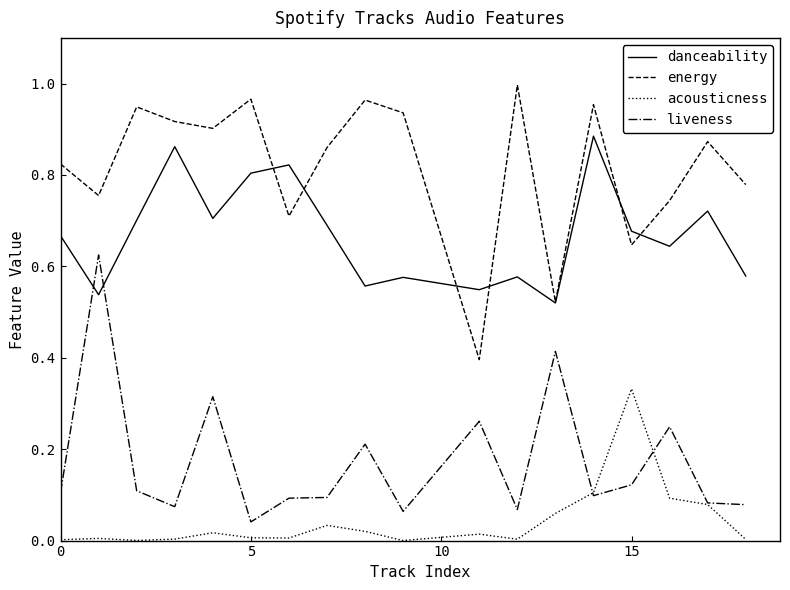

True or false: energy and acousticness intersect in this chart.

False